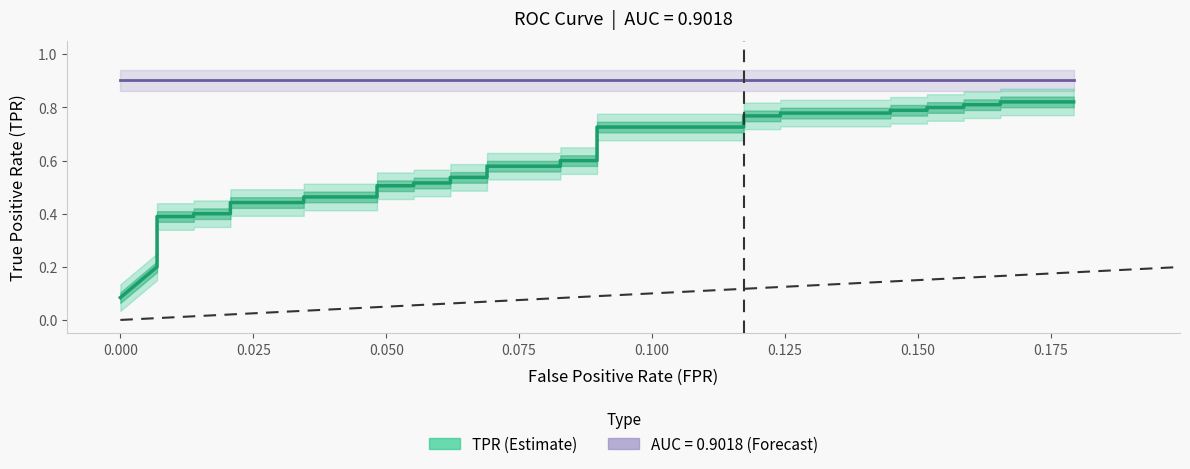

Does the chart display data point markers on the line(s)?

No